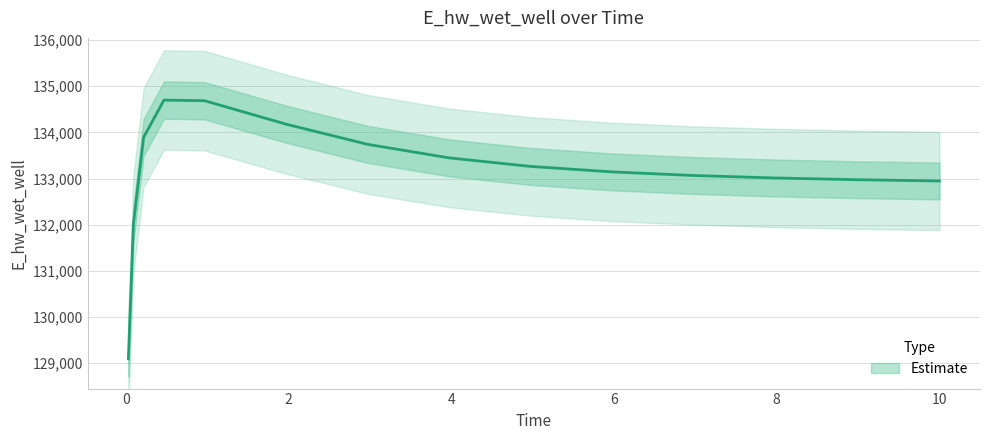

Rank the categories by value from lowest to highest.

0.03125, 0.09375, 10.0, 9.96875, 8.96875, 7.96875, 6.96875, 5.96875, 4.96875, 3.96875, 2.96875, 0.21875, 1.96875, 0.96875, 0.46875